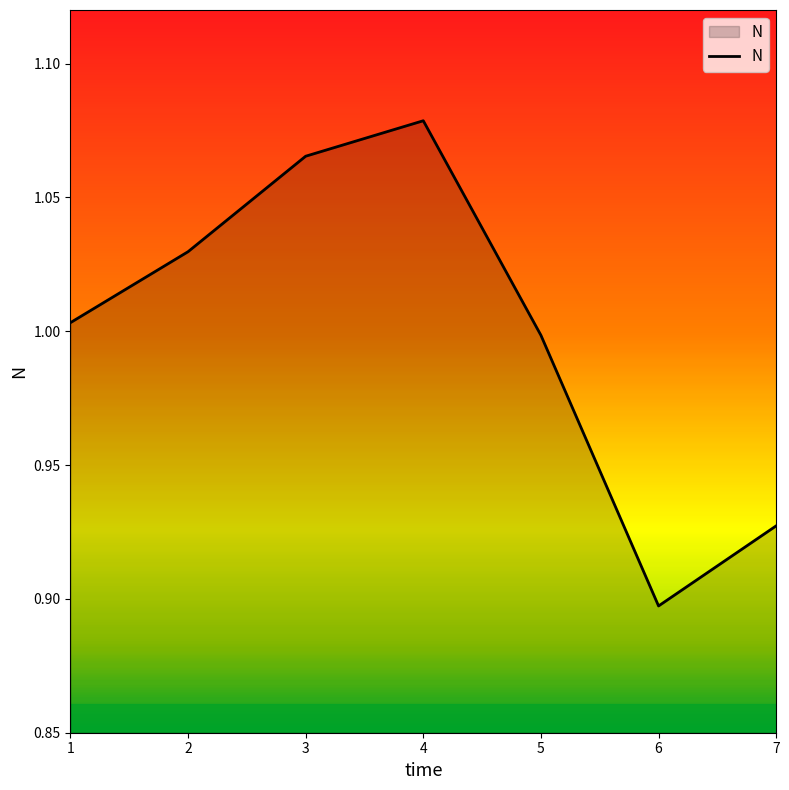

Rank the categories by value from highest to lowest.

4, 3, 2, 1, 5, 7, 6